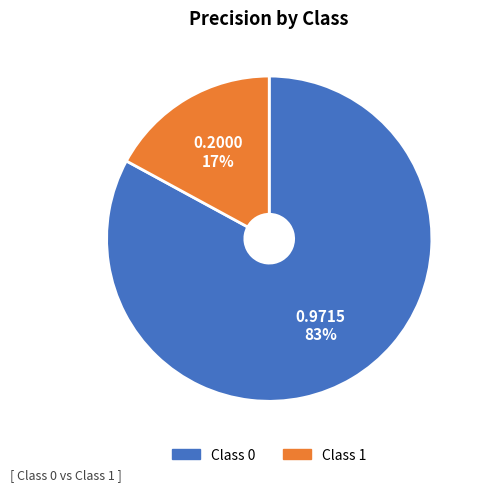

To the nearest percent, what percentage of the pie is Class 1?

17%